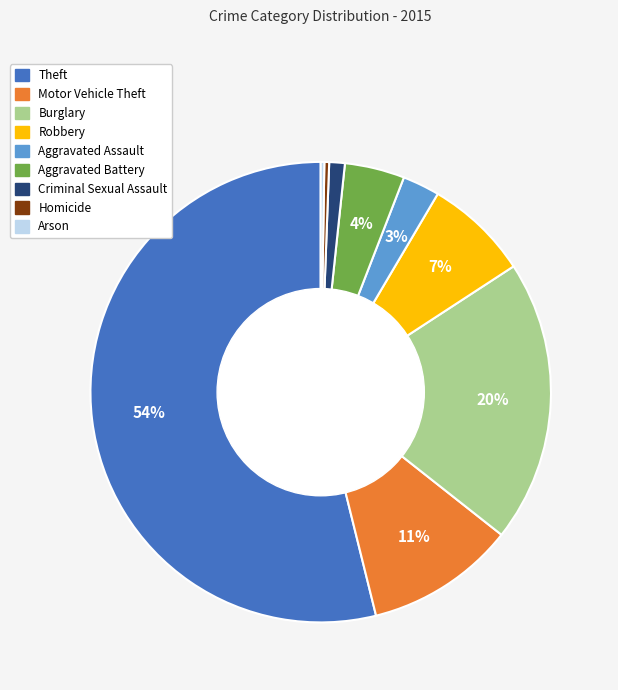

Is there any slice that represents more than half of the pie?

Yes